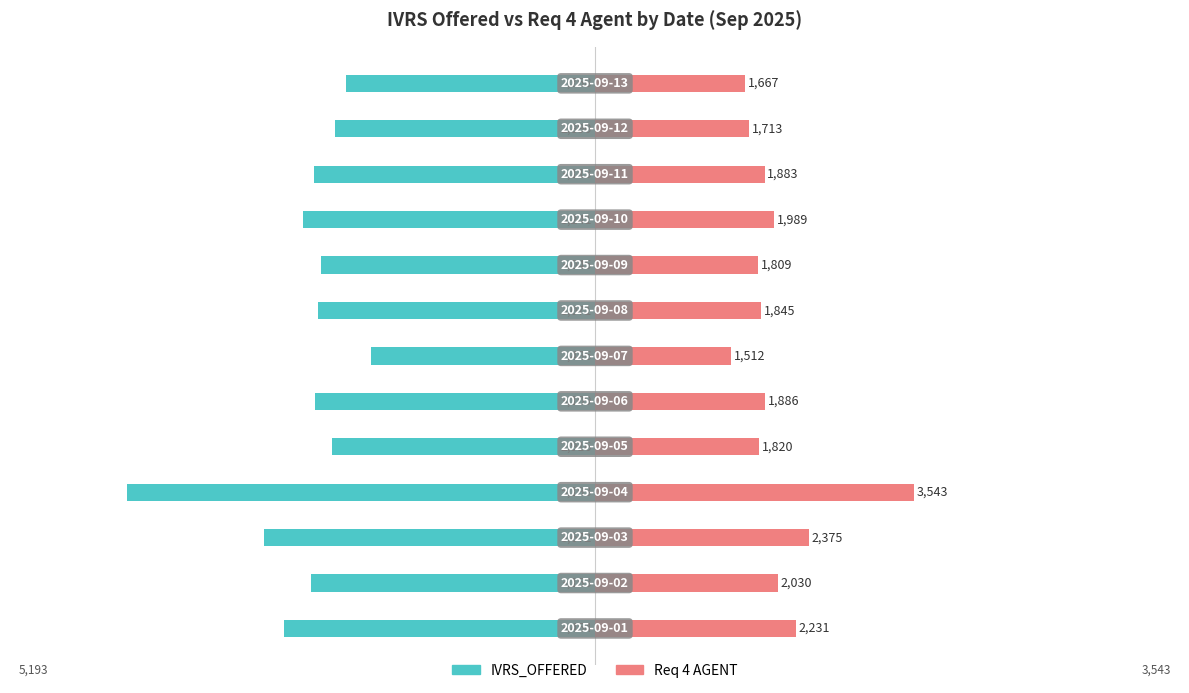

What are all the series names shown in the legend?

IVRS_OFFERED, Req 4 AGENT